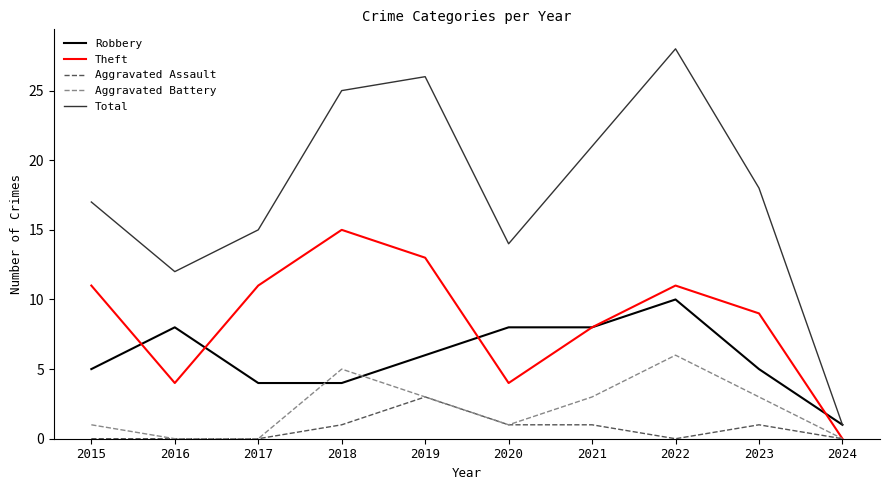

At which label does Aggravated Battery reach its peak?

2022